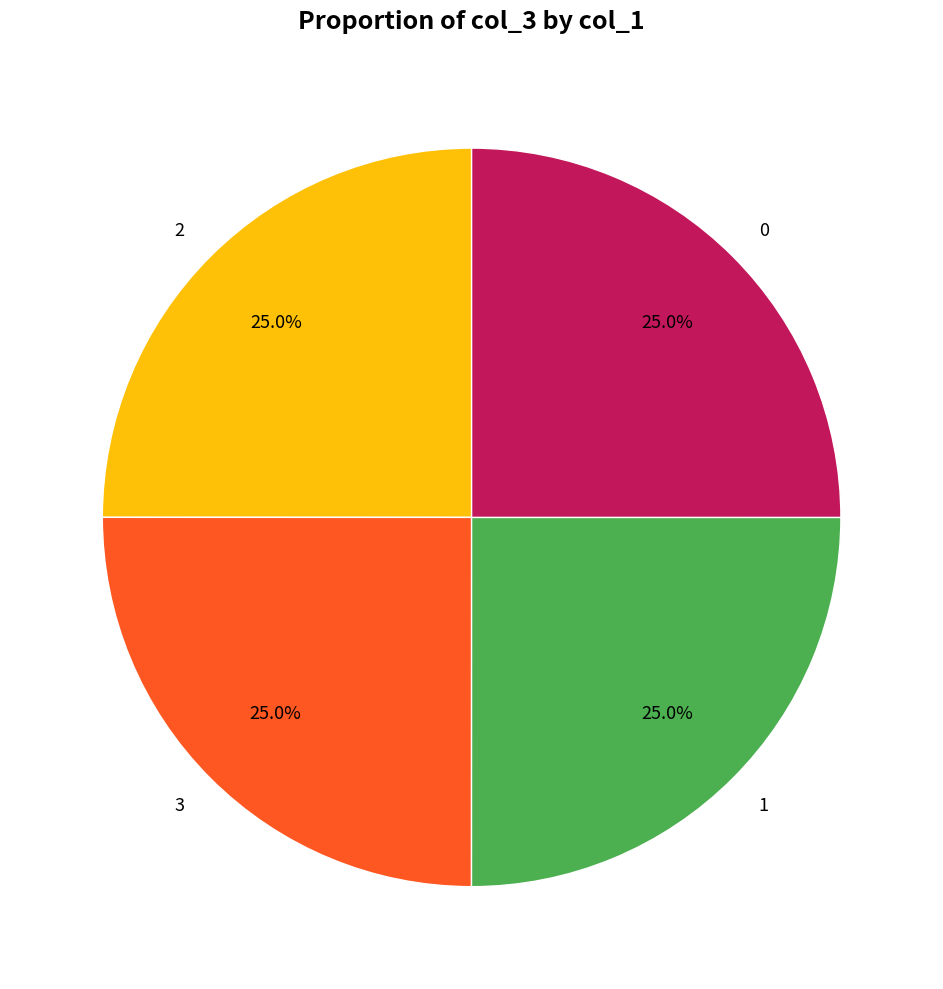

What is the ratio of the value at 3 to the value at 2?

1.0